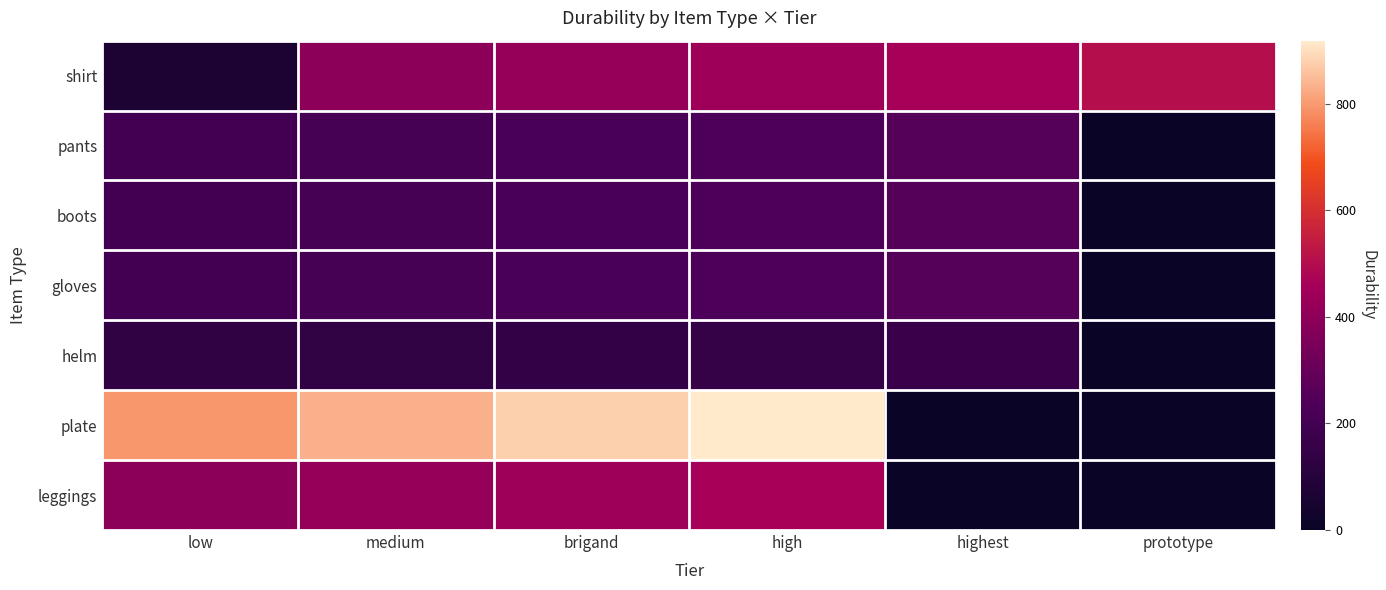

Which series has the largest range (max minus min)?

plate